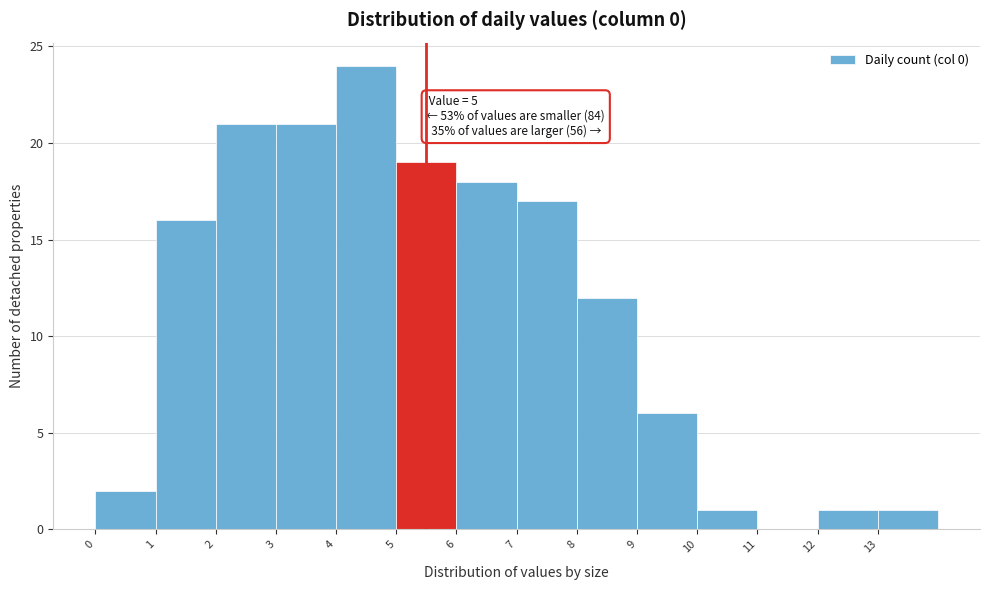

Over which range of the x-axis is the bar tallest?

4 to 5